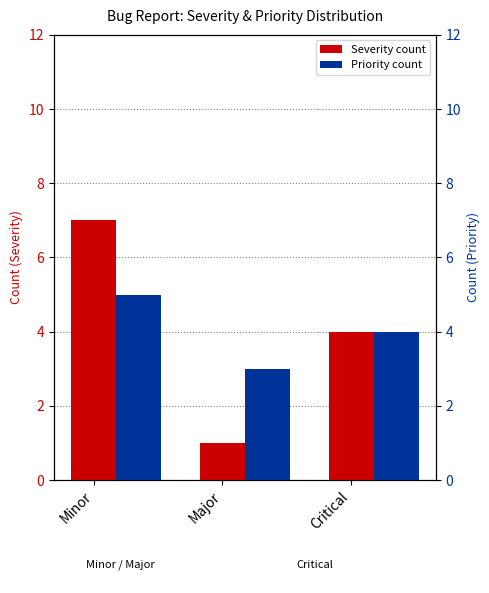

What is the total value across all series at Critical?

8